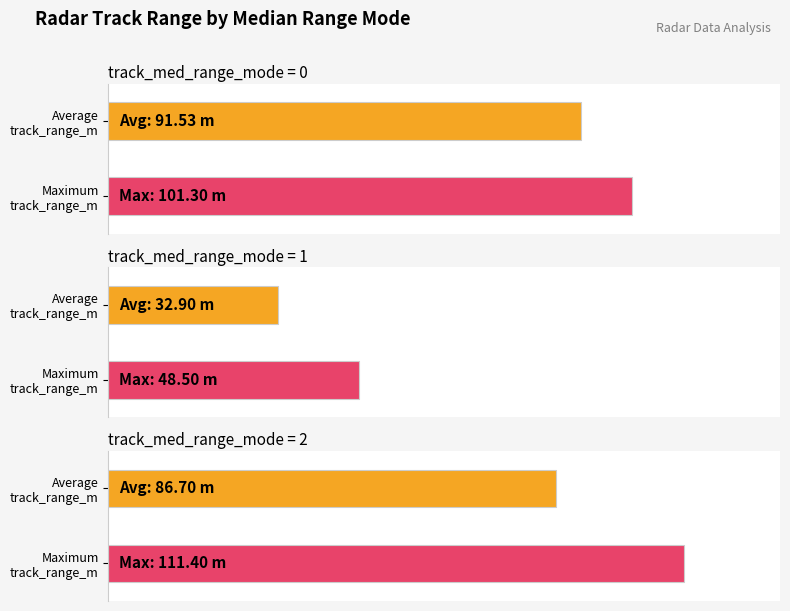

Are the bars horizontal?

Yes